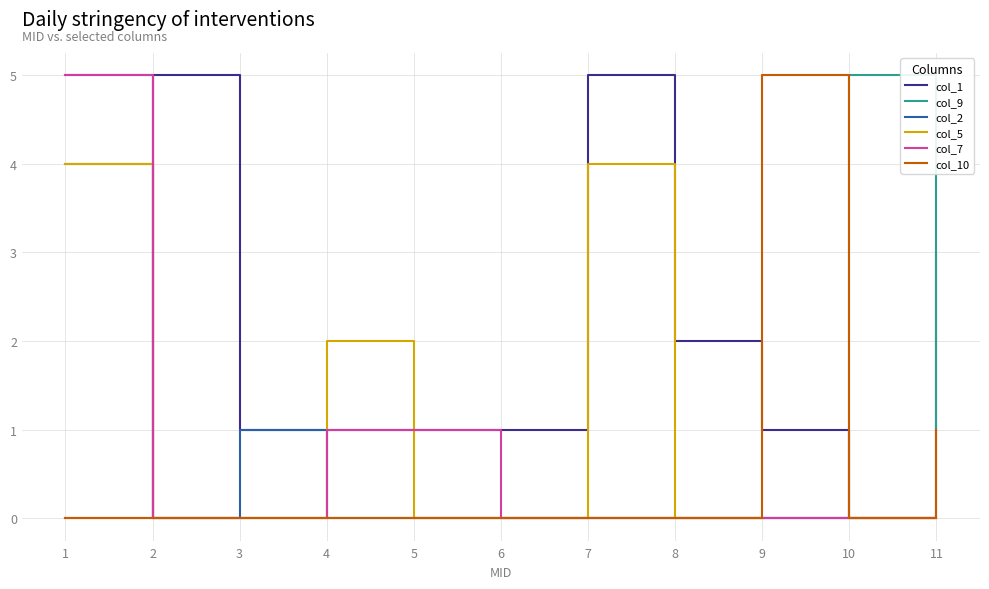

What is the spread (max minus min) of values at 5?

1